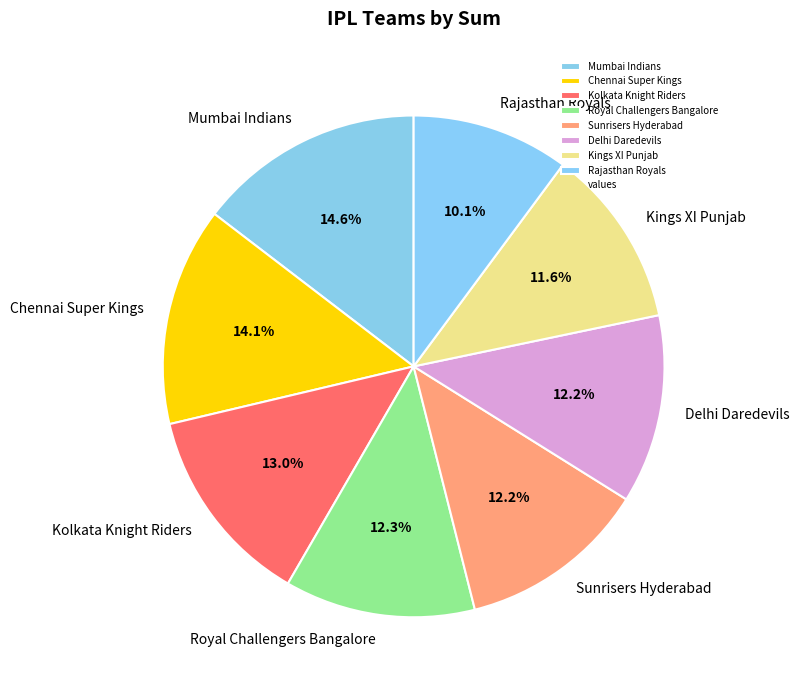

Count the number of slices in the pie.

8